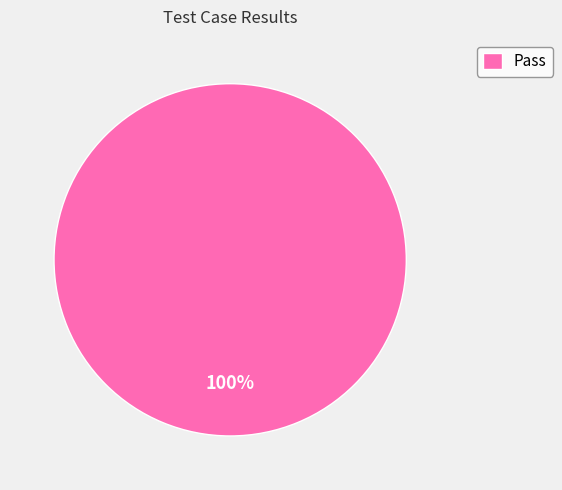

The Pass slice represents 100% of the pie. True or false?

True